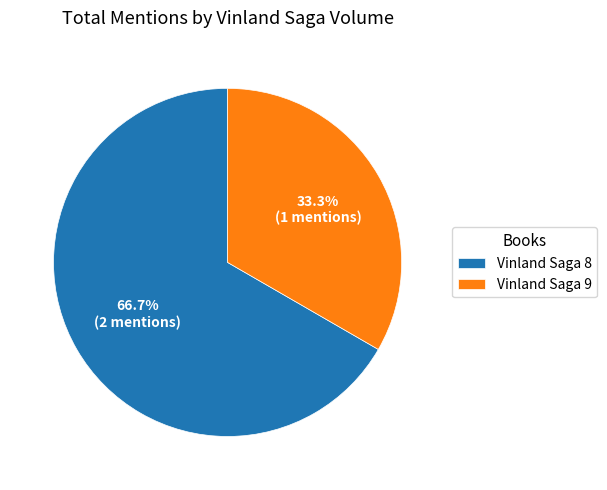

To the nearest percent, what portion does Vinland Saga 9 represent?

33%